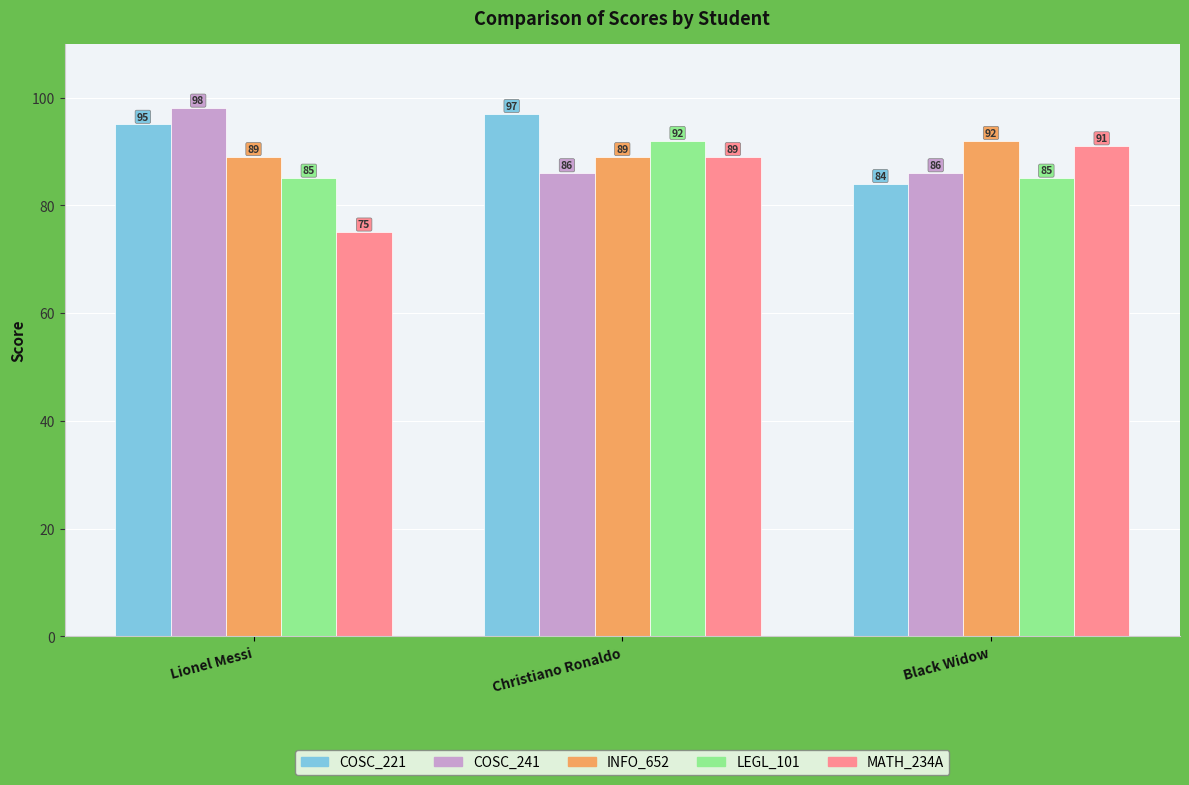

What is the highest value of the LEGL_101 series?

92